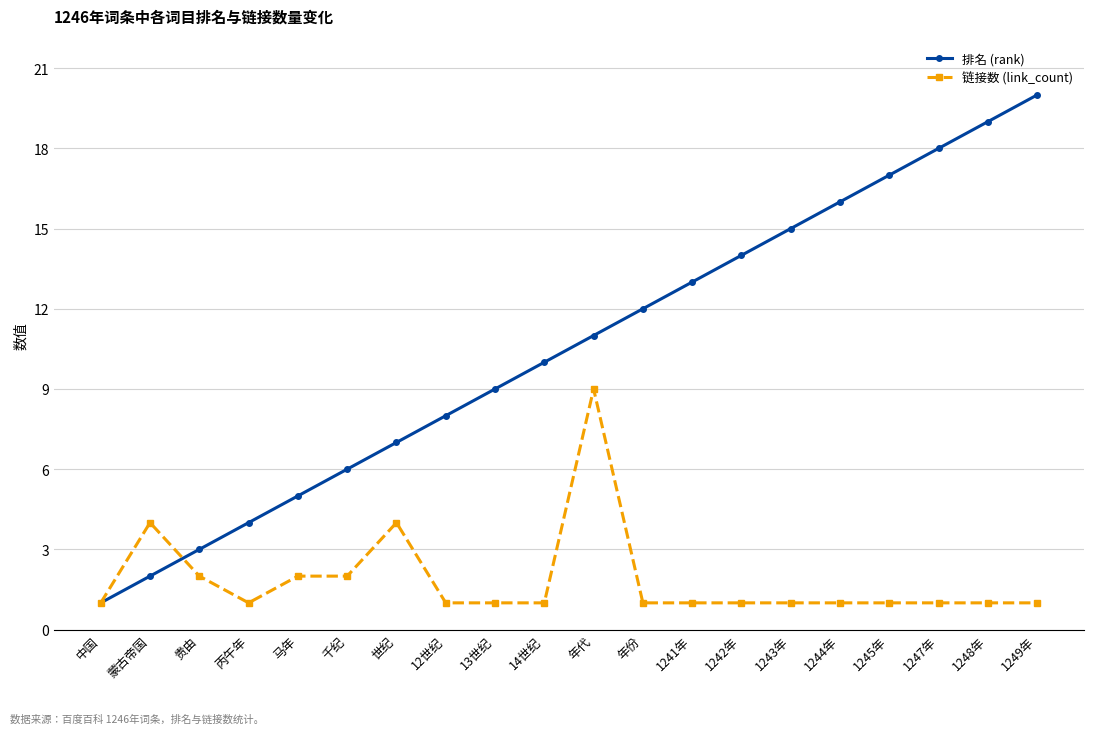

At 丙午年, list the series in order from largest to smallest.

排名 (rank), 链接数 (link_count)